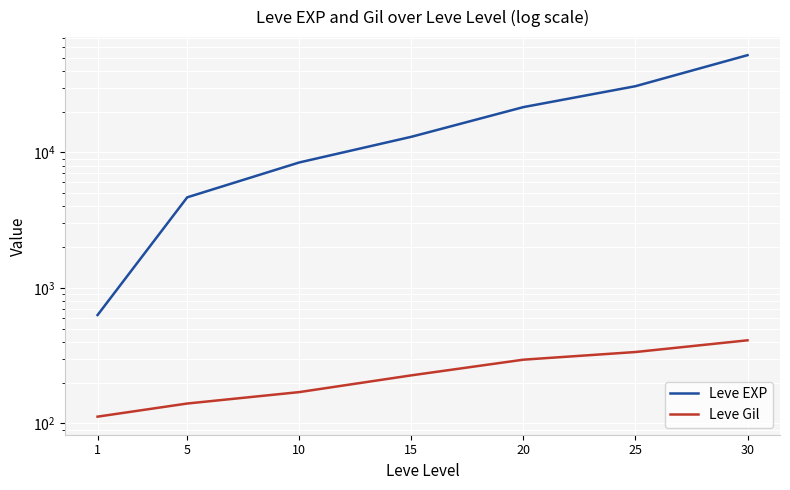

List the series in order of their peak value, lowest first.

Leve Gil, Leve EXP